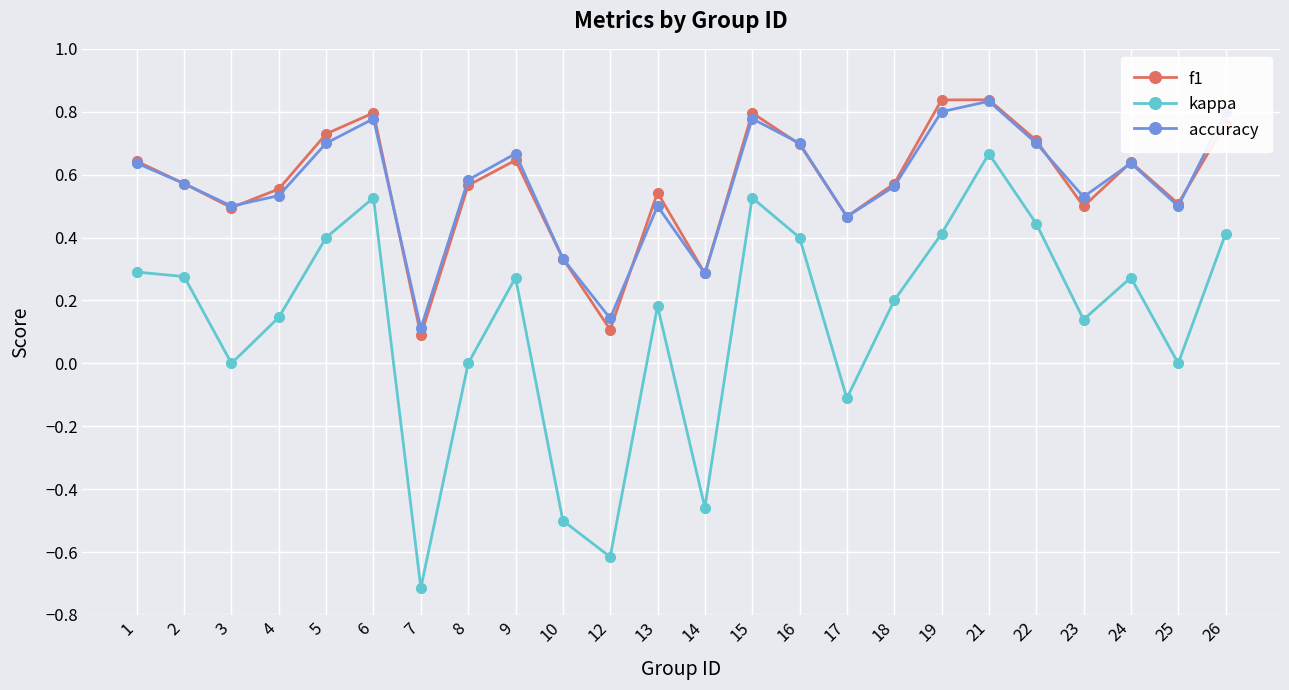

Between 4 and 26, which series saw the biggest shift?

accuracy